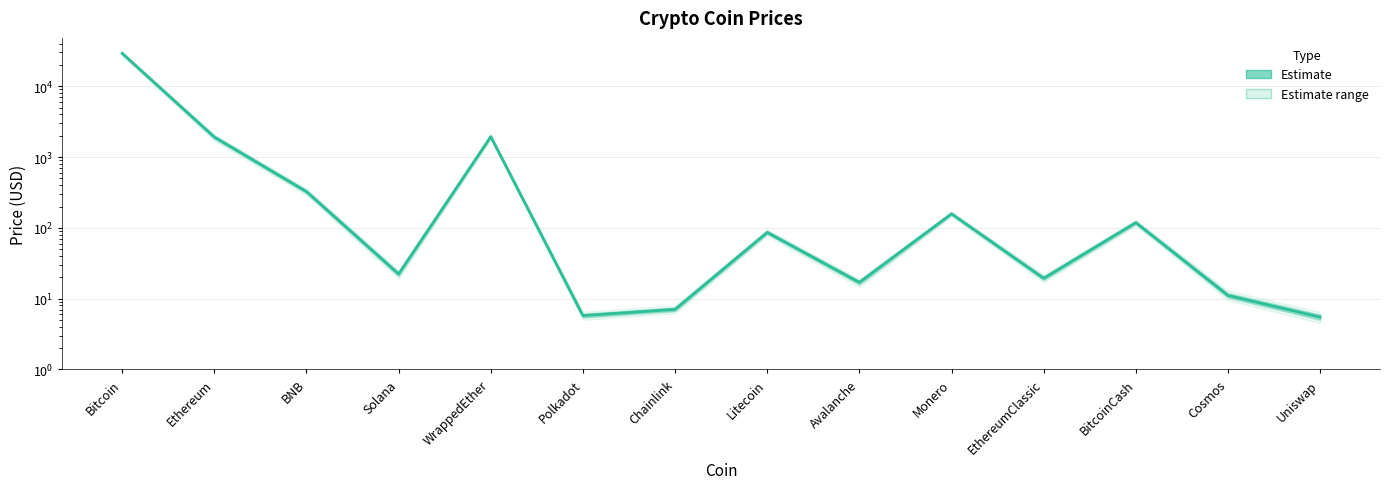

How many distinct data groups are displayed?

1